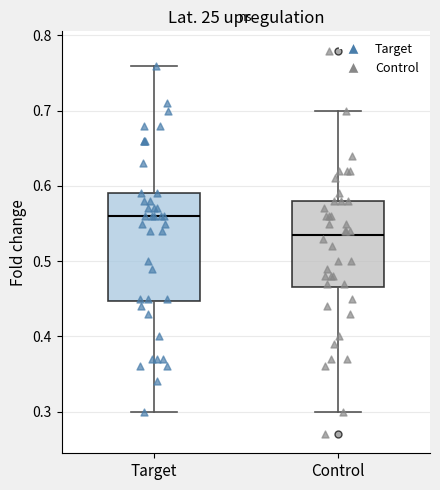

Where is the upper edge of the box for Control on the y-axis? The values are not printed on the chart, so give them approximately, as read against the axis.

0.58